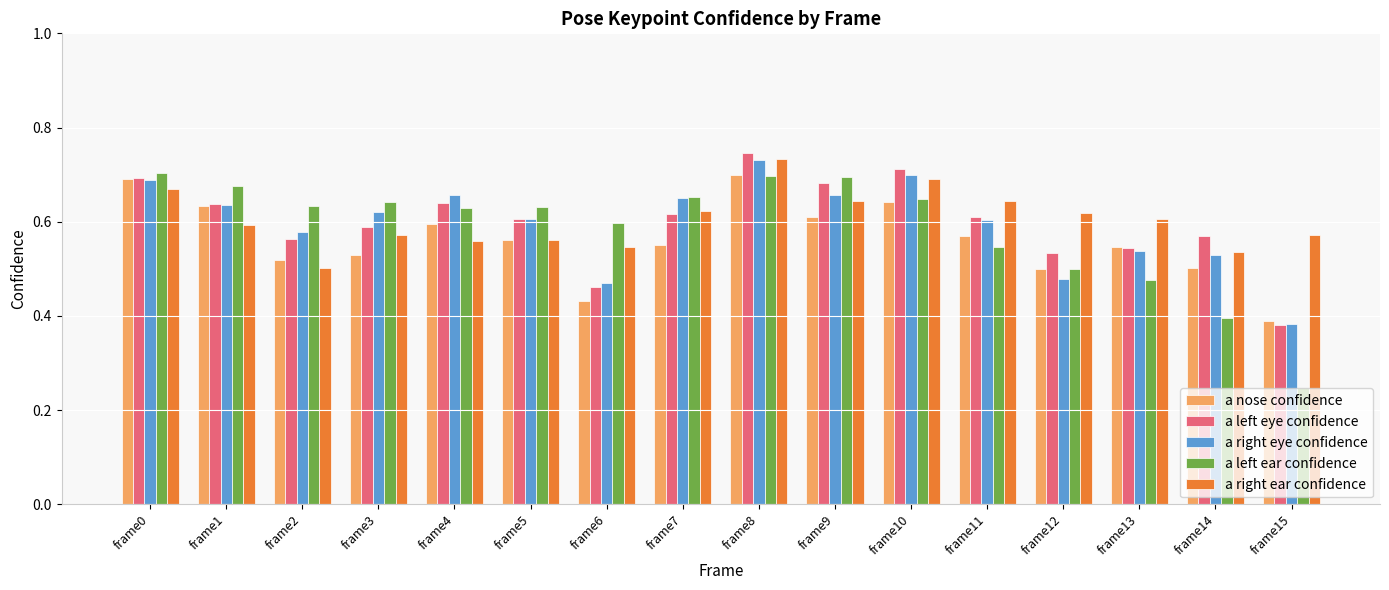

At which category is the sum across all series the highest?

frame8